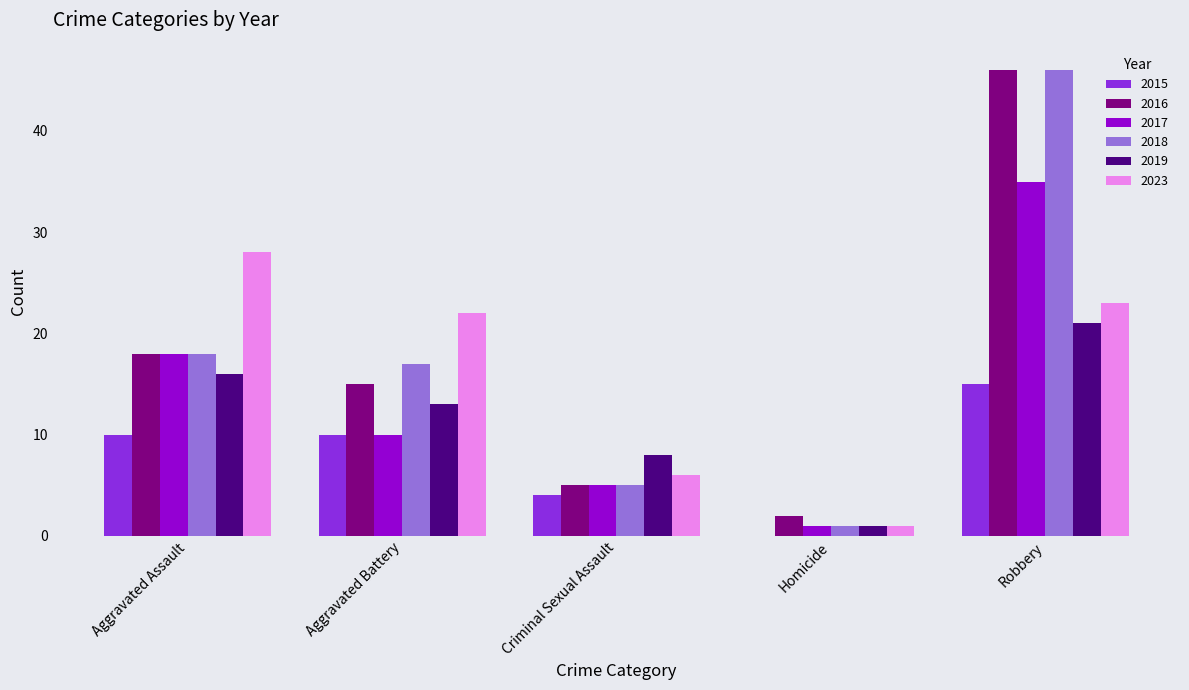

Which series changed the most between Aggravated Assault and Aggravated Battery?

2017